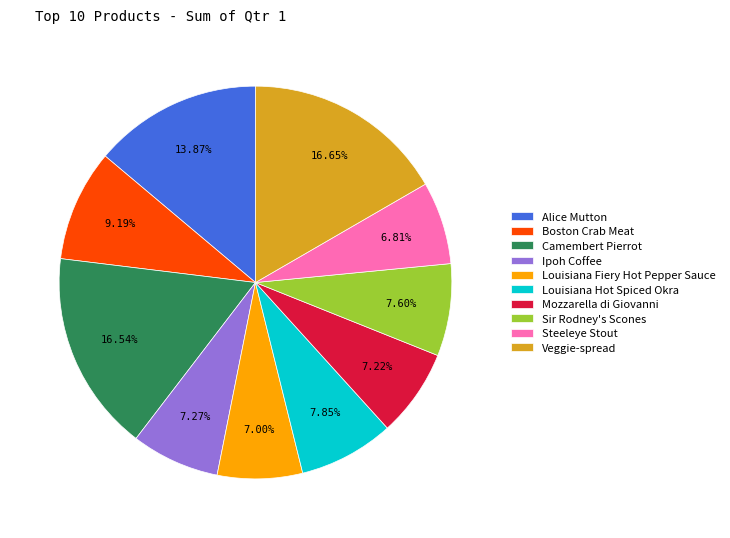

To the nearest percent, what is the difference between the Boston Crab Meat and Camembert Pierrot slice percentages?

7%